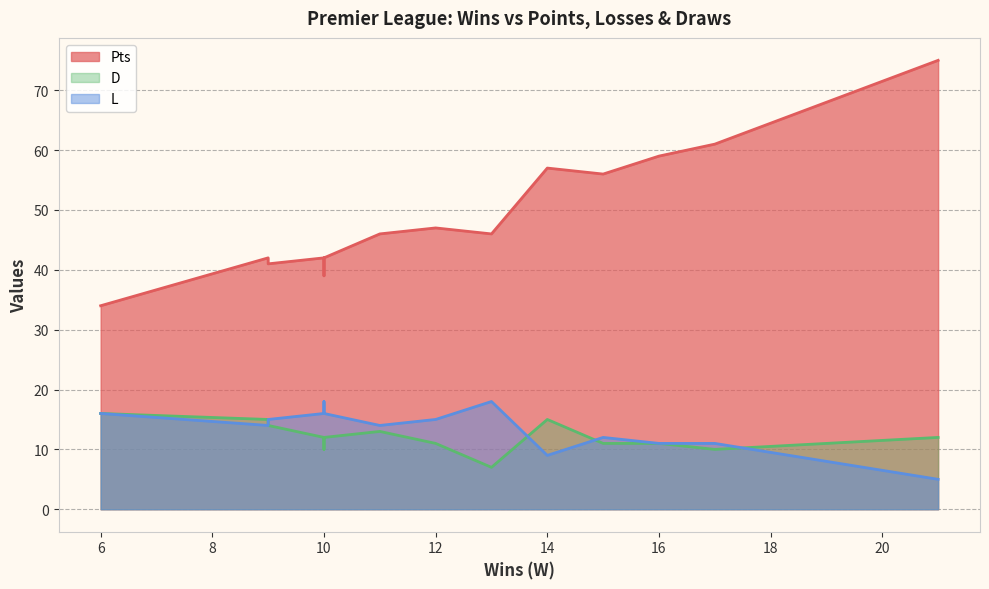

How many intersections are there between L and D?

4